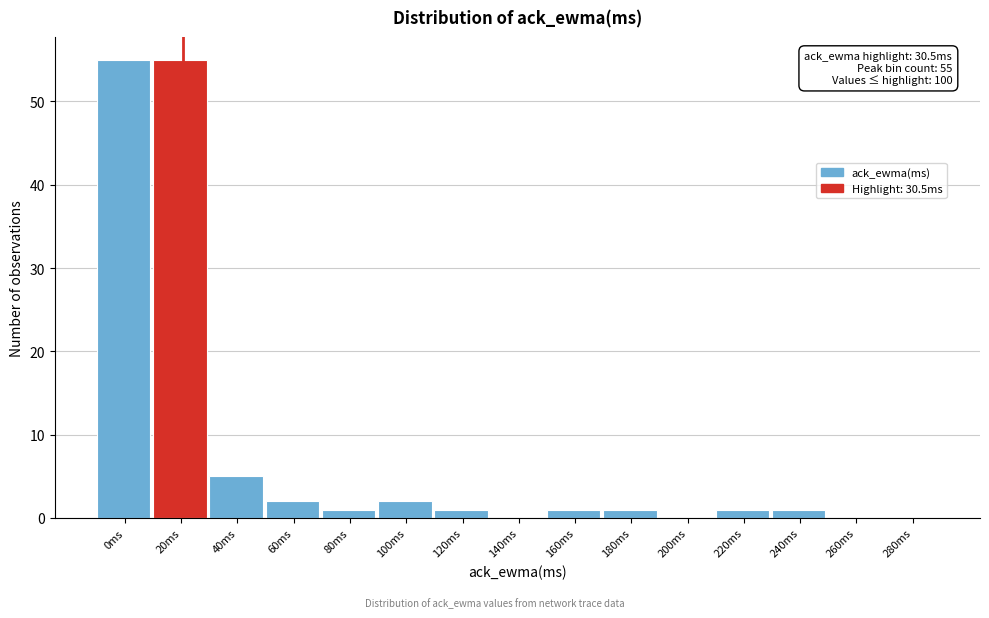

Reading right to left, extract all data points from this chart.

280ms=0	260ms=0	240ms=1	220ms=1	200ms=0	180ms=1	160ms=1	140ms=0	120ms=1	100ms=2	80ms=1	60ms=2	40ms=5	20ms=55	0ms=55